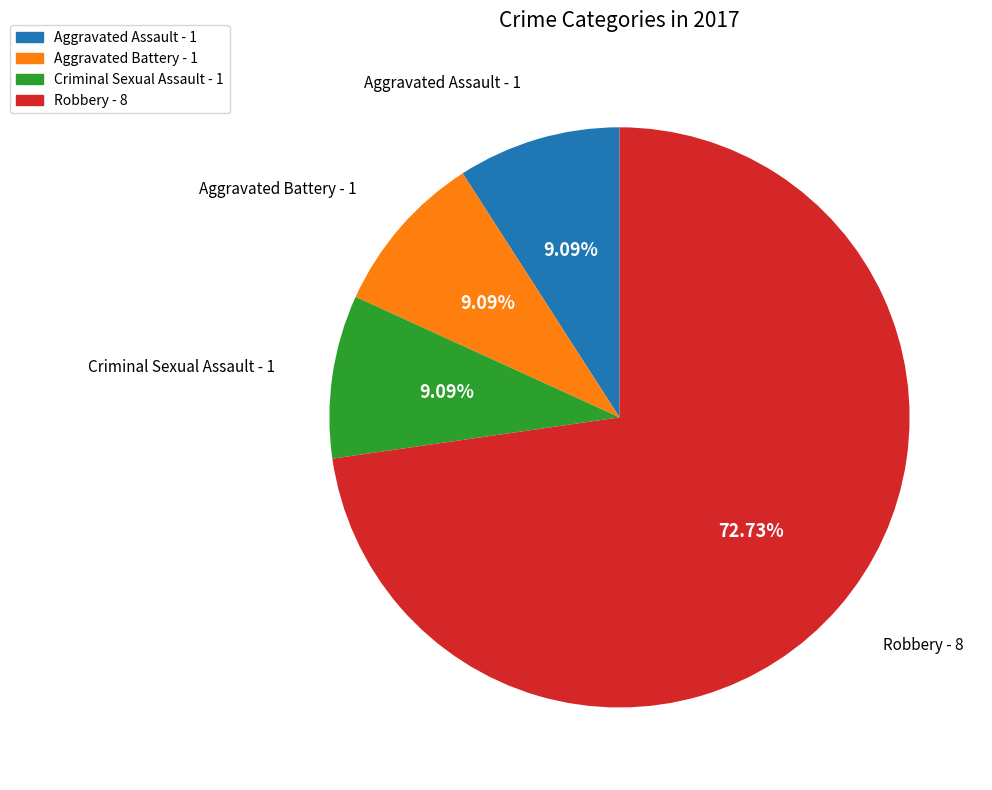

How many segments does this pie chart have?

4